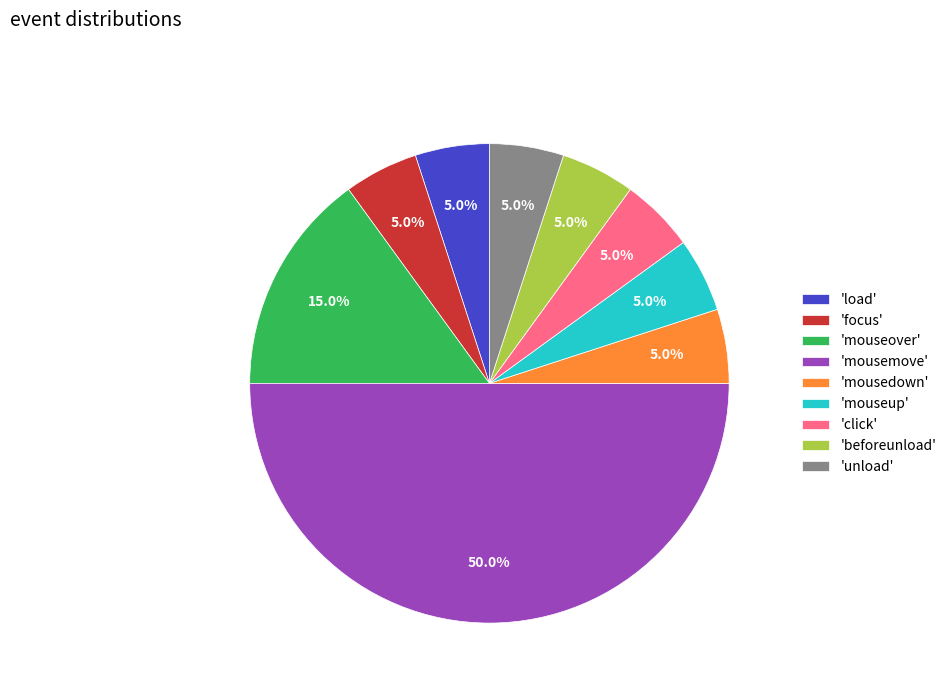

To the nearest percent, what is the average slice percentage?

11%